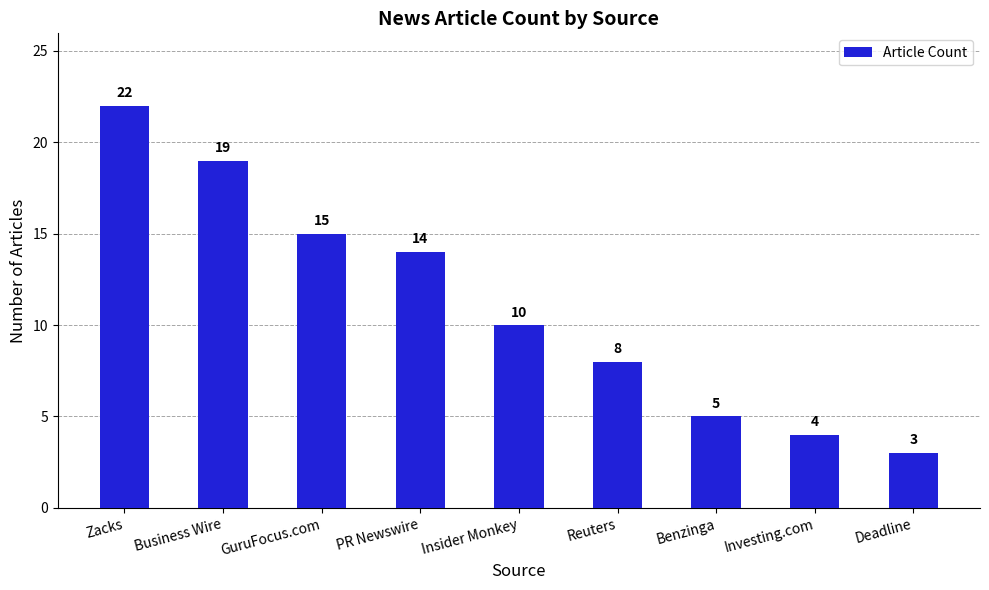

What is the approximate value at Deadline?

3